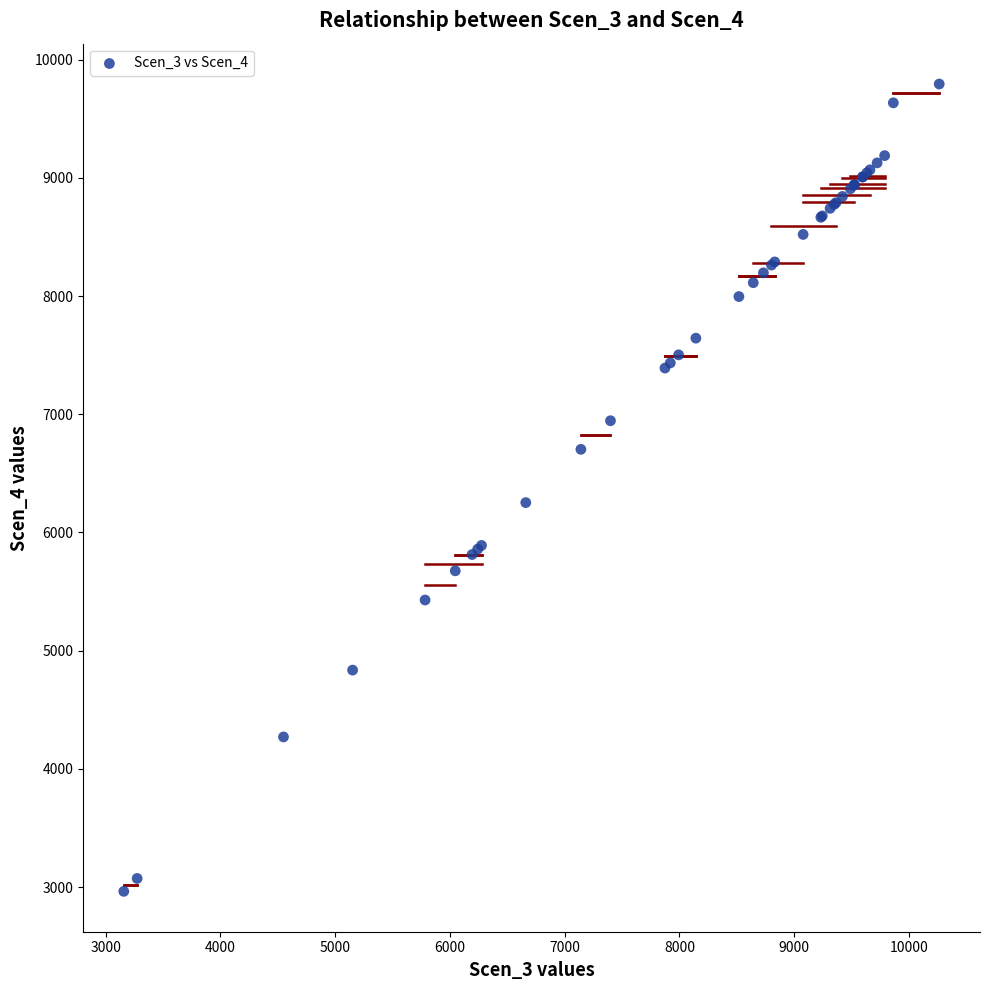

What Y value in the scatter plot is closest to 6378?

6252.7